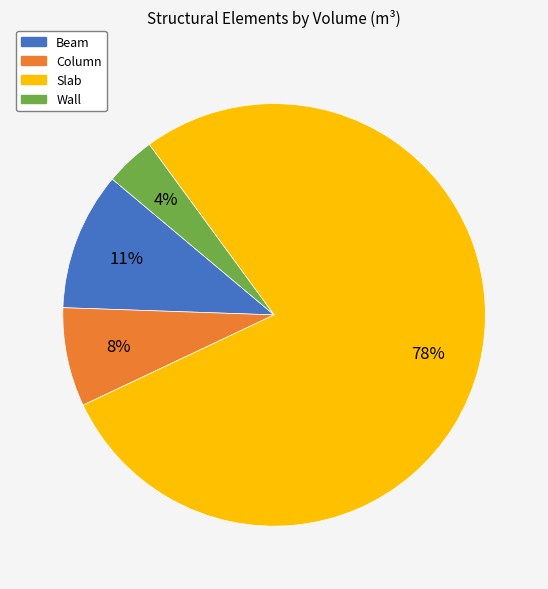

To the nearest percent, what percentage of the pie is Wall?

4%